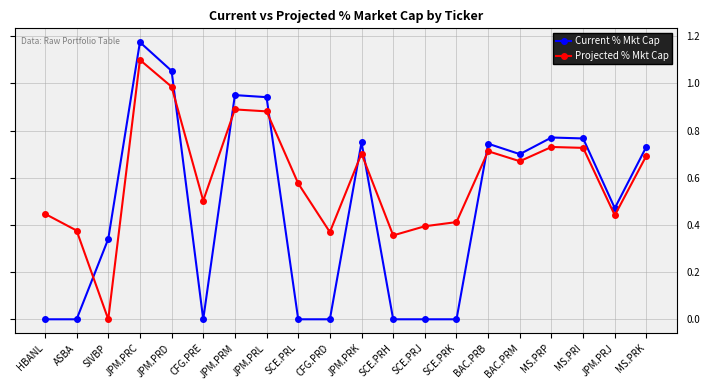

In Current % Mkt Cap, how many points are higher than both neighbors (excluding endpoints)?

5